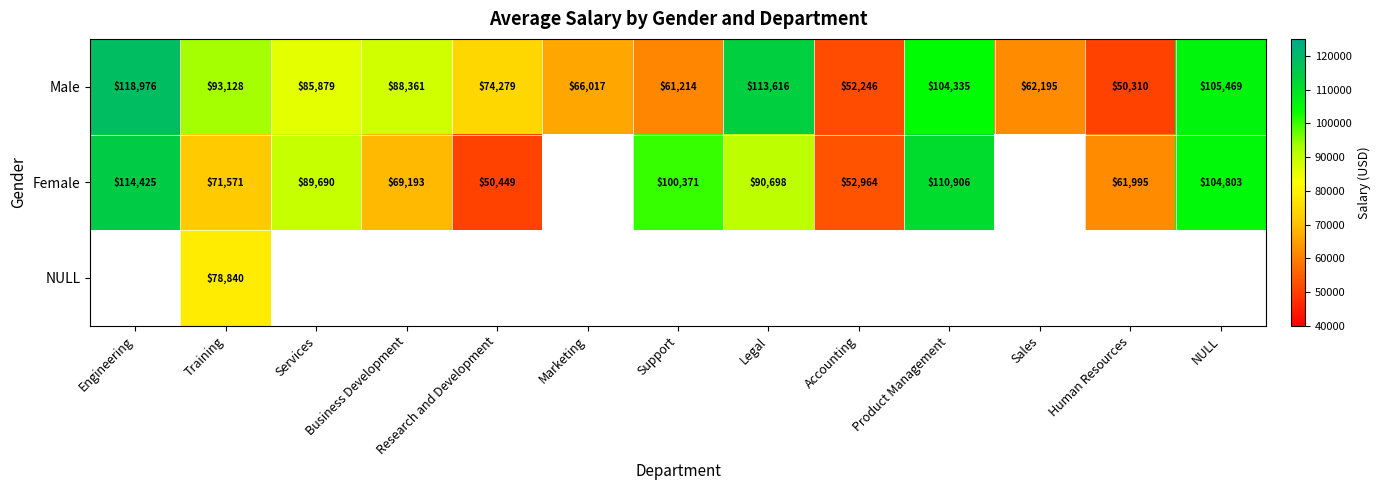

At which label is Male closest to 84643?

Services